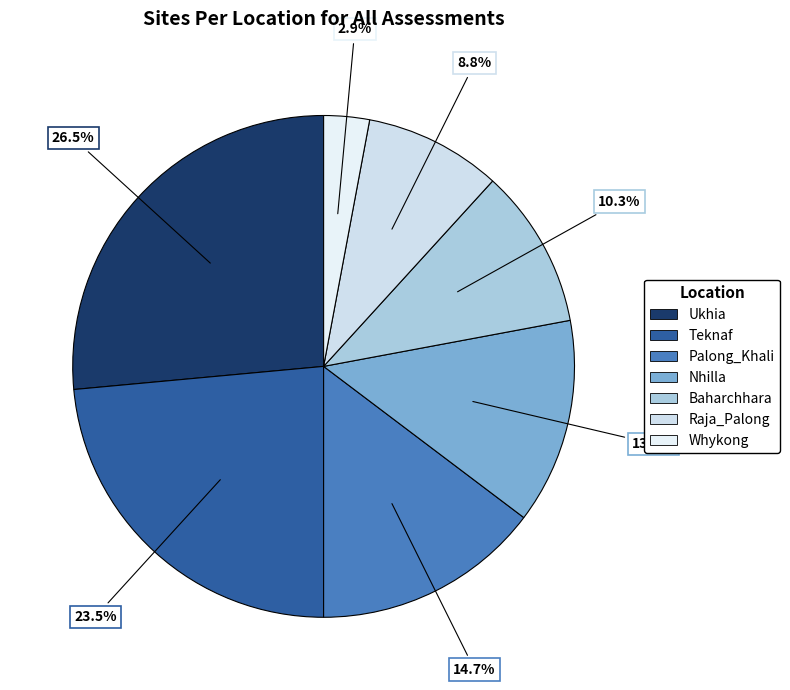

Between Nhilla and Raja_Palong, which is larger?

Nhilla